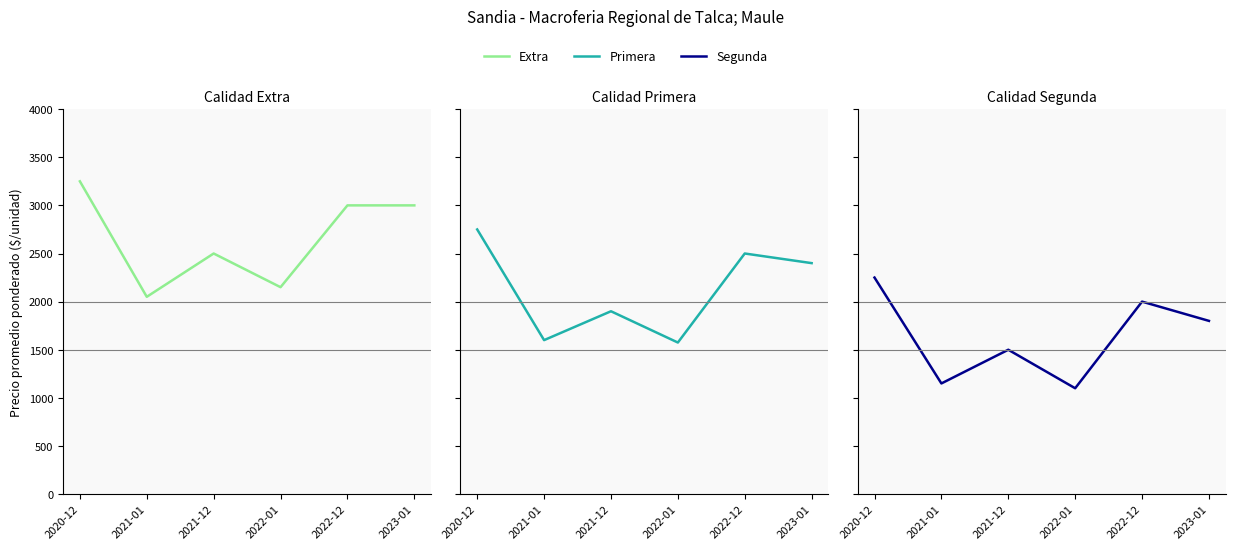

What is the sum of the Extra values at 2021-01 and 2022-01?

4200